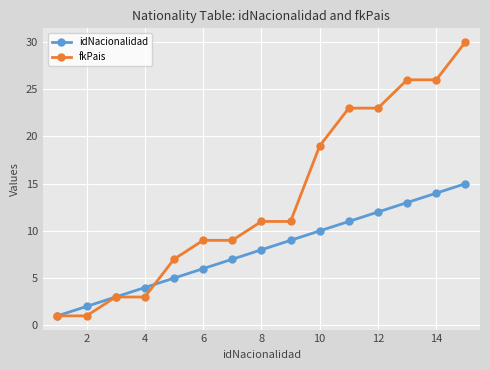

Which series has the largest range (max minus min)?

fkPais